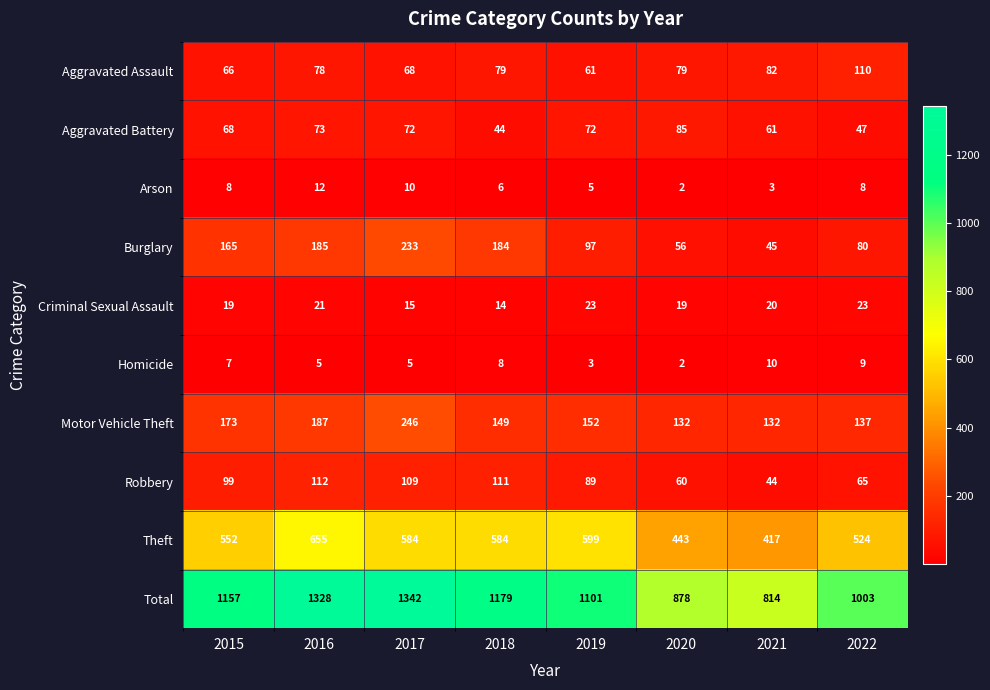

The Theft series shows 791 at 2019. True or false?

False